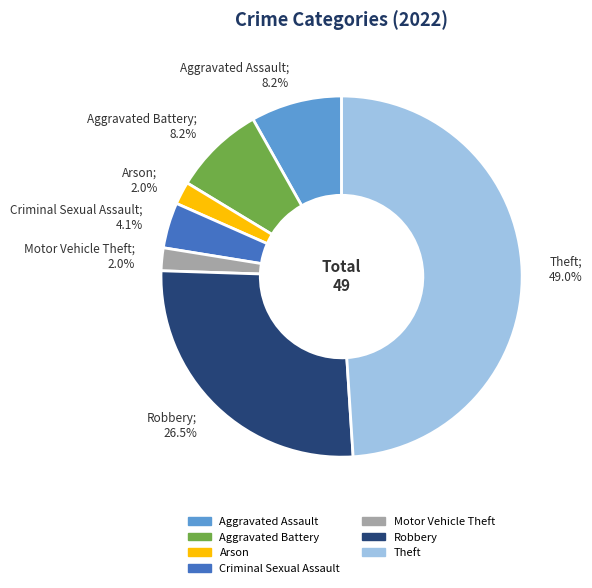

Is the sum of Robbery; 26.5% and Criminal Sexual Assault; 4.1% greater than half?

No